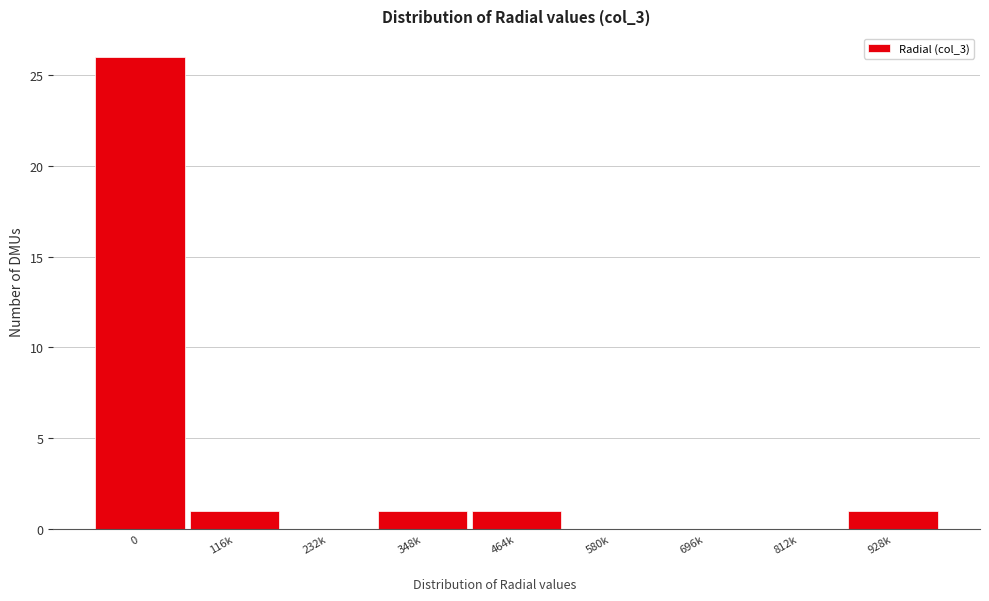

Reading left to right, transcribe all the data shown in this chart.

0=26	116k=1	232k=0	348k=1	464k=1	580k=0	696k=0	812k=0	928k=1